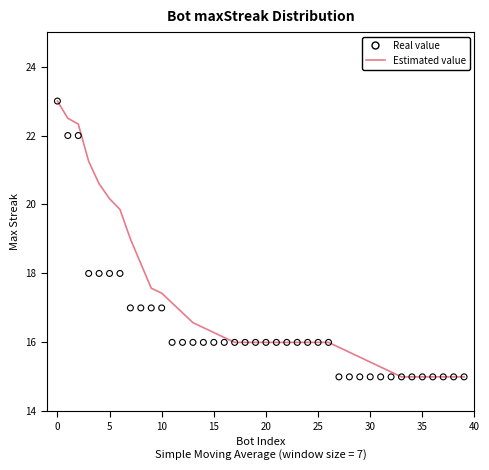

At how many categories does at least one series exceed 17?

12